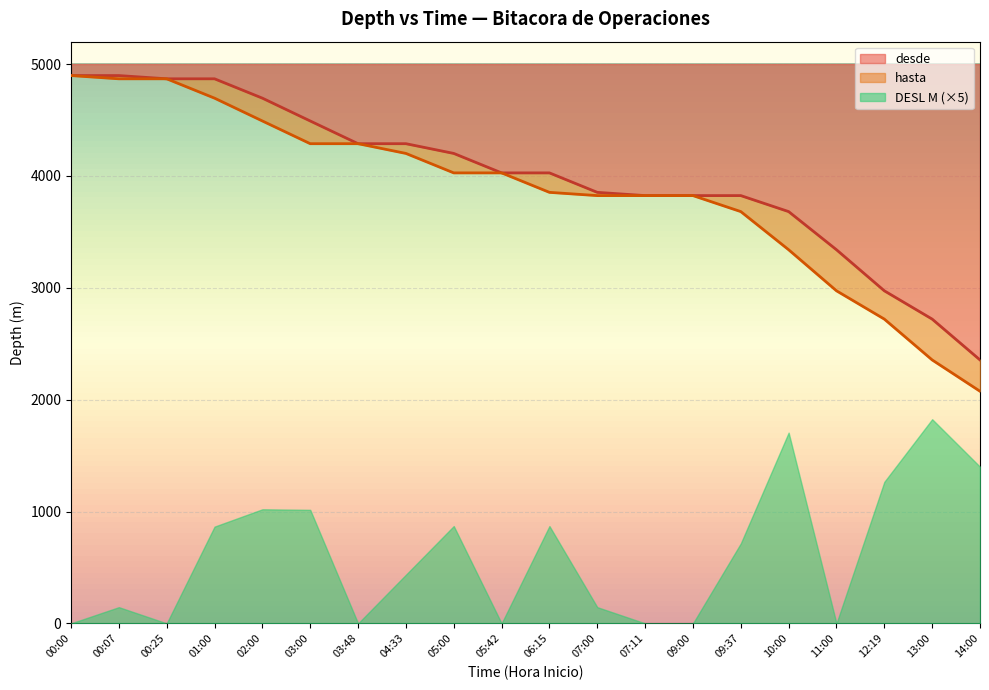

The desde series shows 1567 at 13:00. True or false?

False